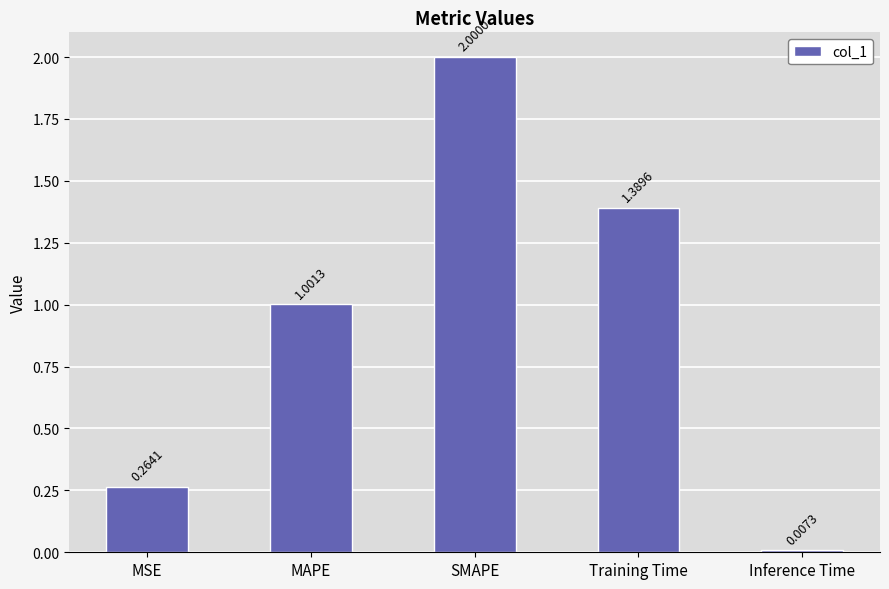

What position from the right is MAPE?

4